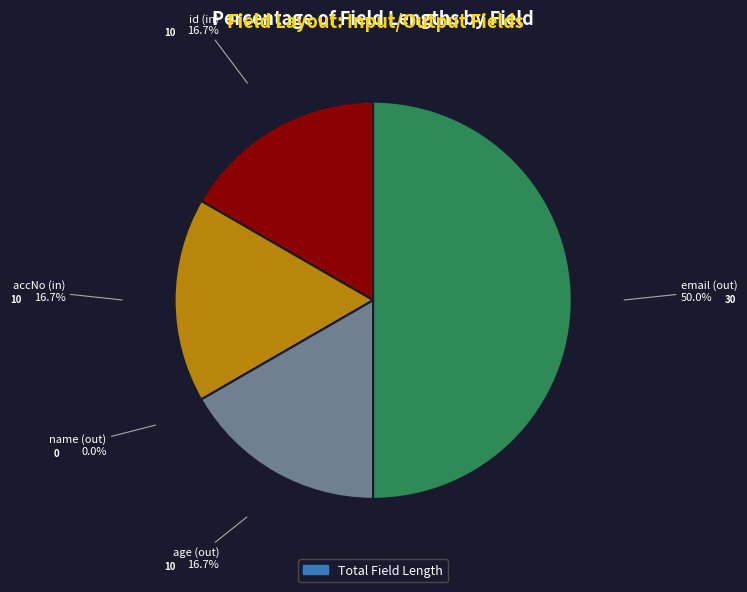

Is it true that accNo (in) is 17% of the pie?

True